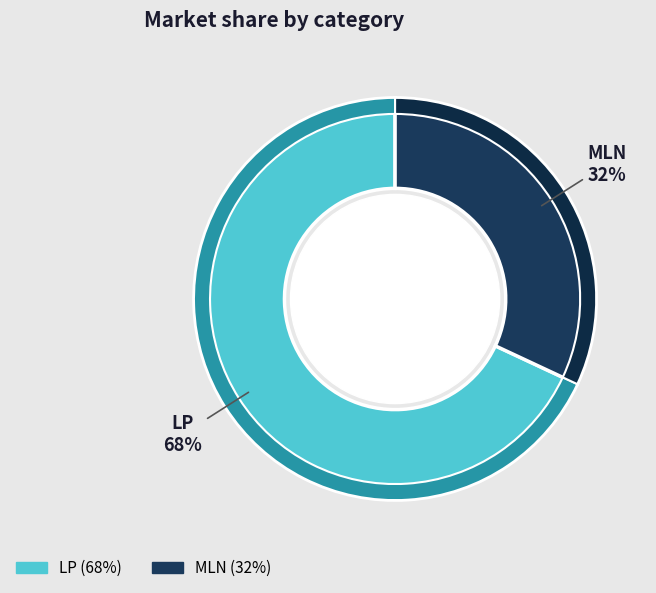

To the nearest percent, what is the combined percentage of MLN and LP?

100%